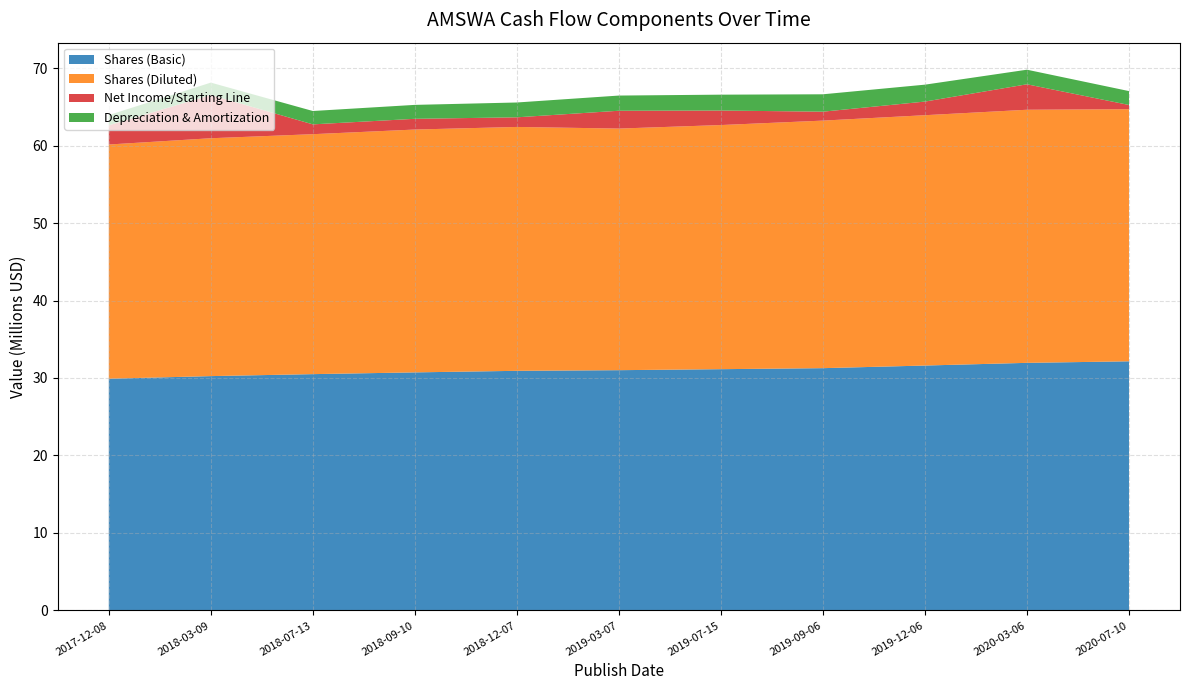

Reading left to right, extract all data points from this chart.

Shares (Basic): 29906000	30244000	30499000	30725000	30926000	31010000	31139000	31270000	31609000	31955000	32154000
Shares (Diluted): 30229000	30701000	30969000	31343000	31477000	31183000	31509000	31951000	32310000	32668000	32539000
Net Income/Starting Line: 2480000	5580000	1268000	1385000	1243000	2301000	1874000	1152000	1759000	3286000	545000
Depreciation & Amortization: 1320000	1600000	1725000	1798000	1913000	1960000	2048000	2245000	2183000	1882000	1793000